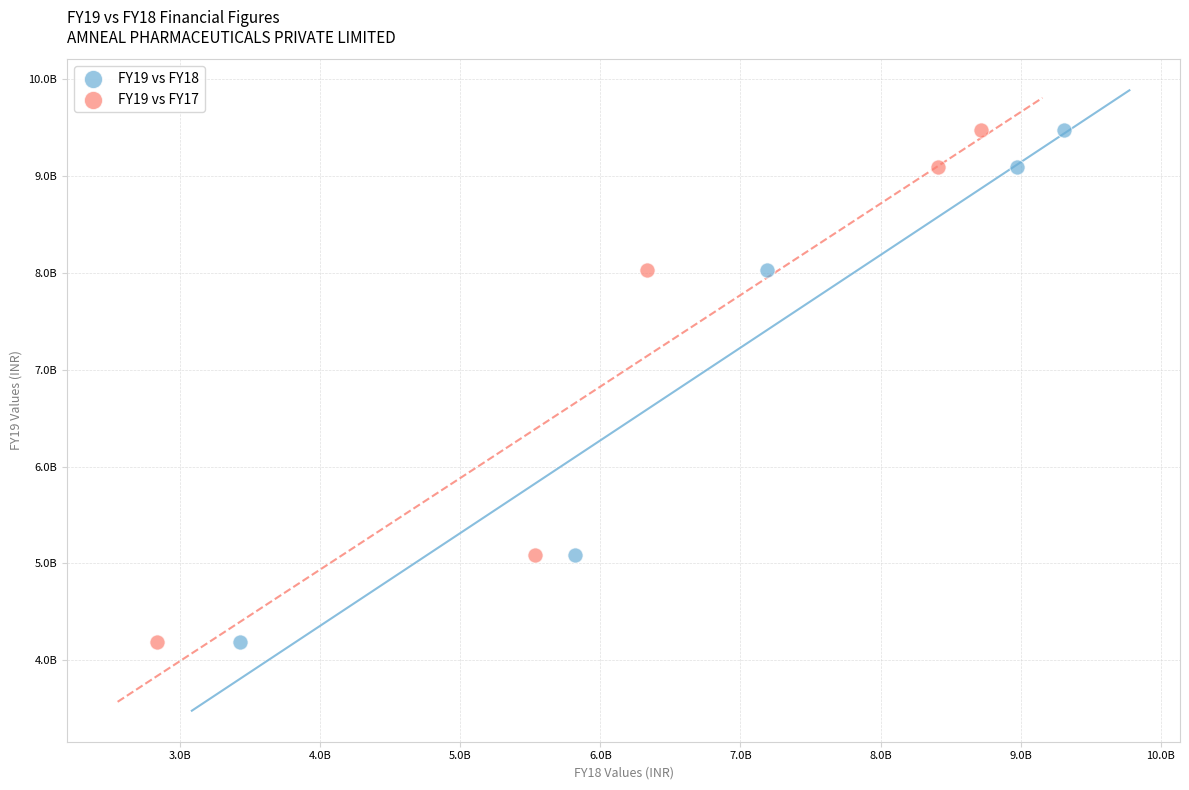

What are all the series names shown in the legend?

FY19 vs FY18, FY19 vs FY17